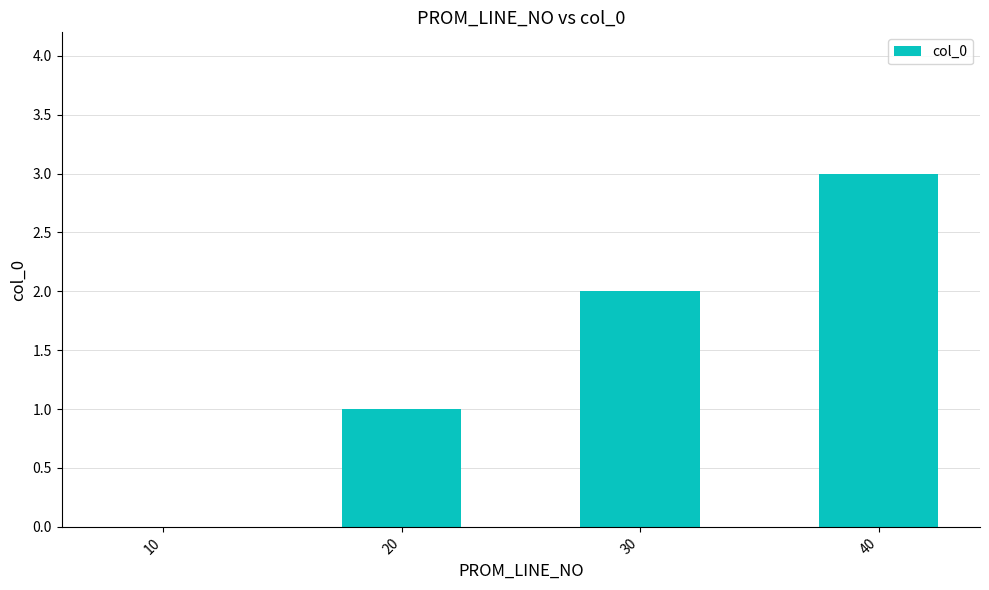

What is the approximate value at 40?

3